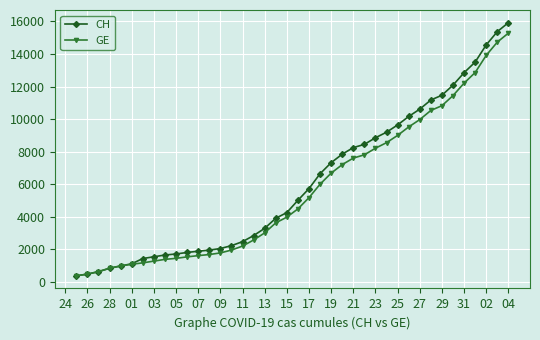

What is the maximum value shown in the chart?

15926